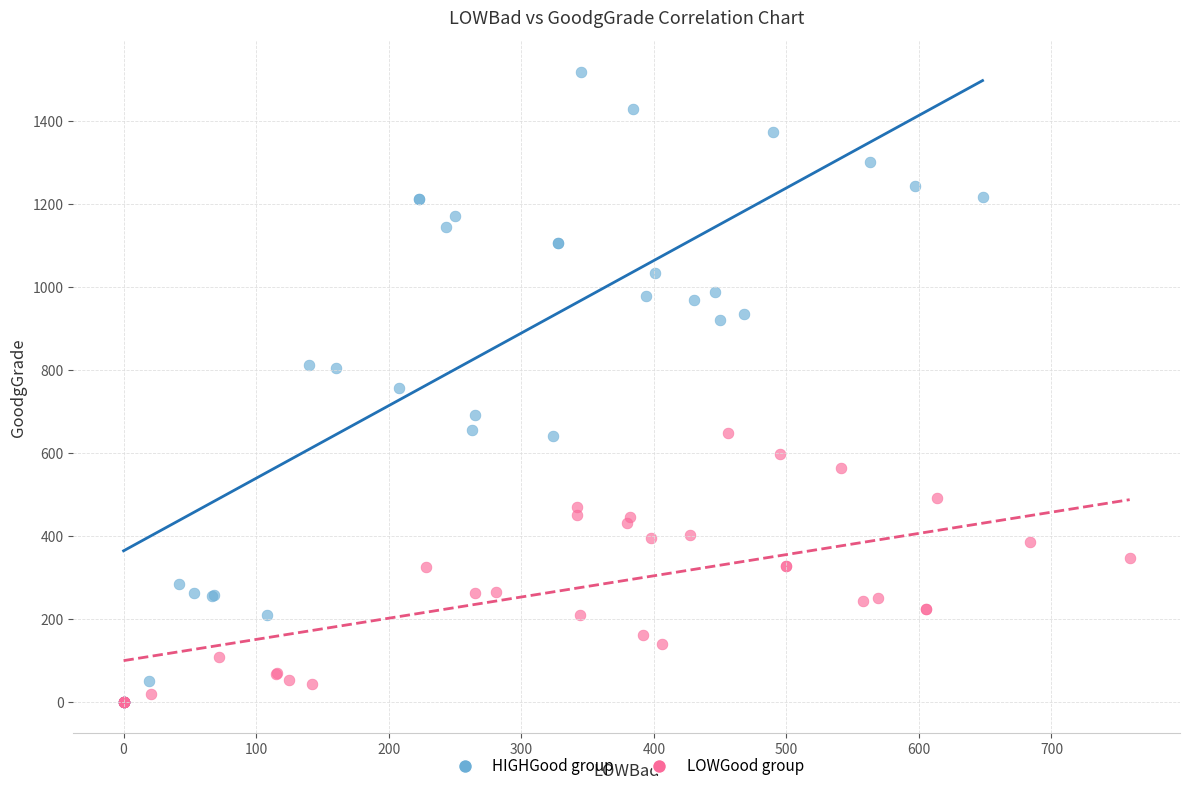

Which series reaches the maximum Y coordinate?

HIGHGood group